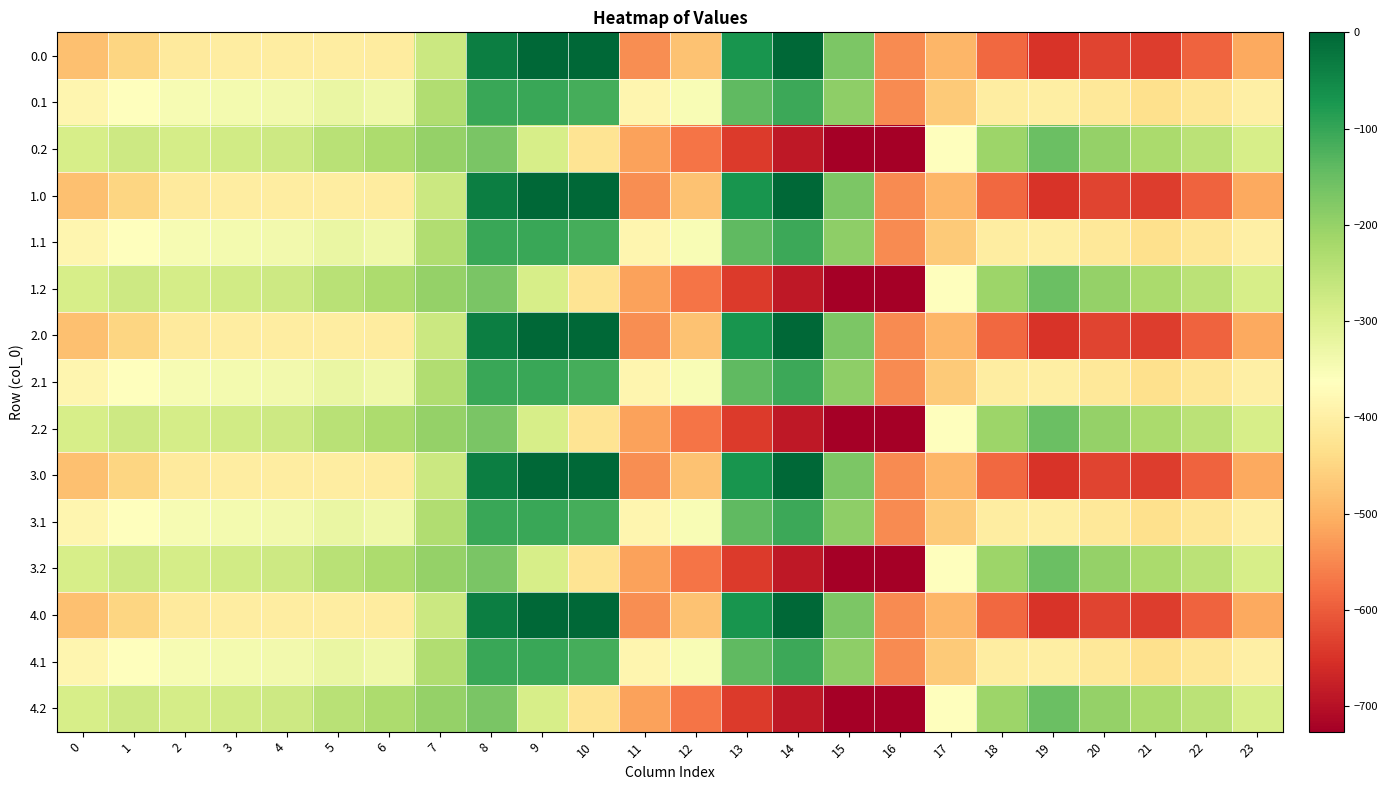

At which category is the sum across all series the highest?

8